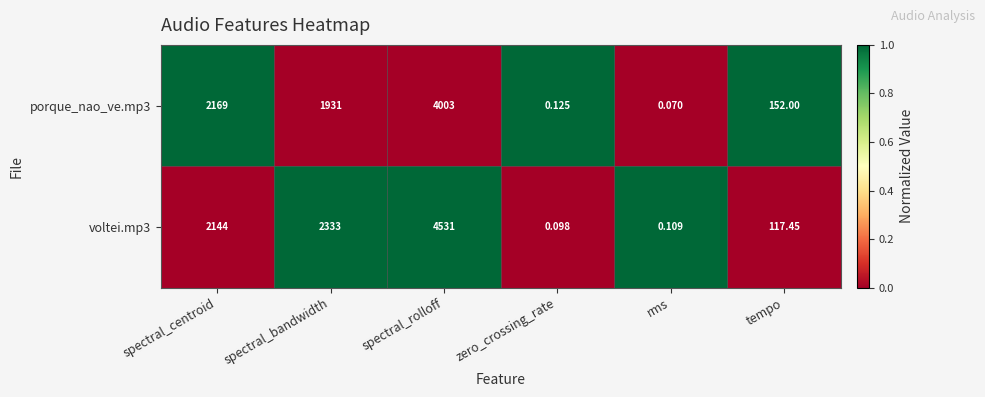

What is the spread (max minus min) of values at spectral_centroid?

25.0